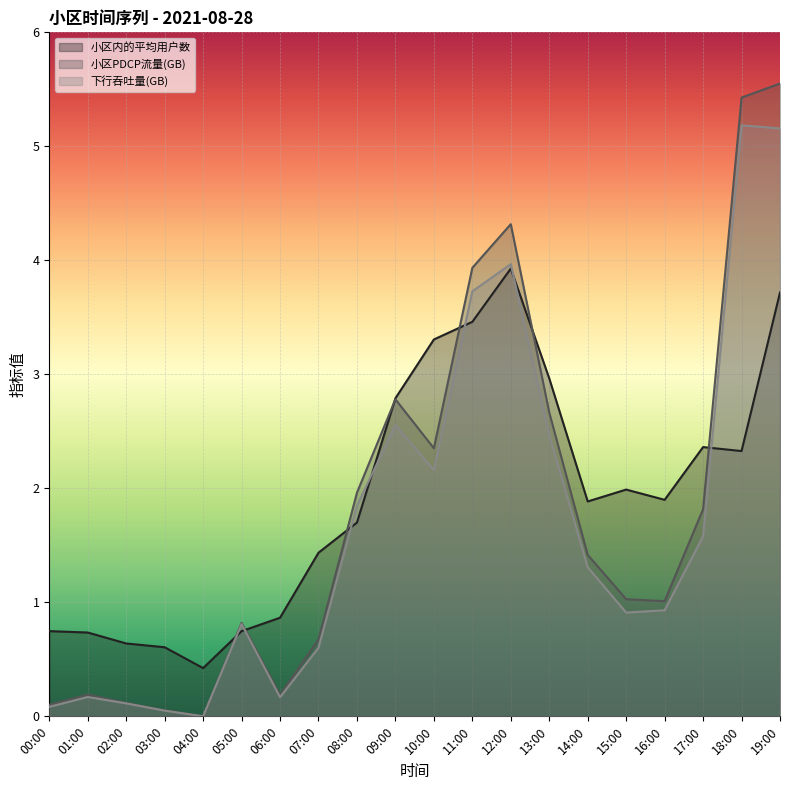

List the series in order of their overall mean, lowest first.

下行吞吐量(GB), 小区PDCP流量(GB), 小区内的平均用户数